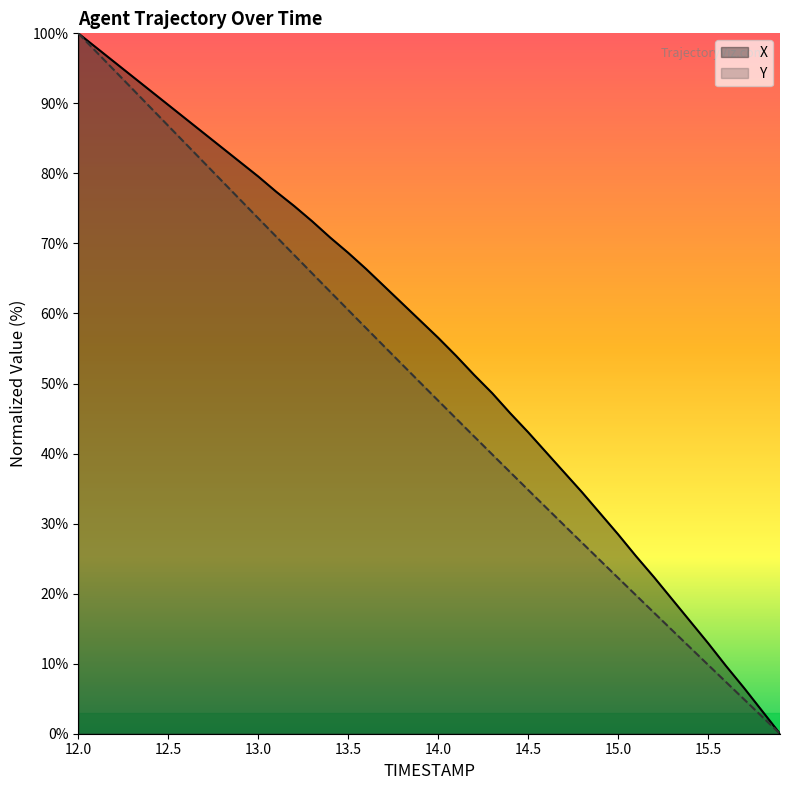

List the series in order of their overall mean, highest first.

X, Y